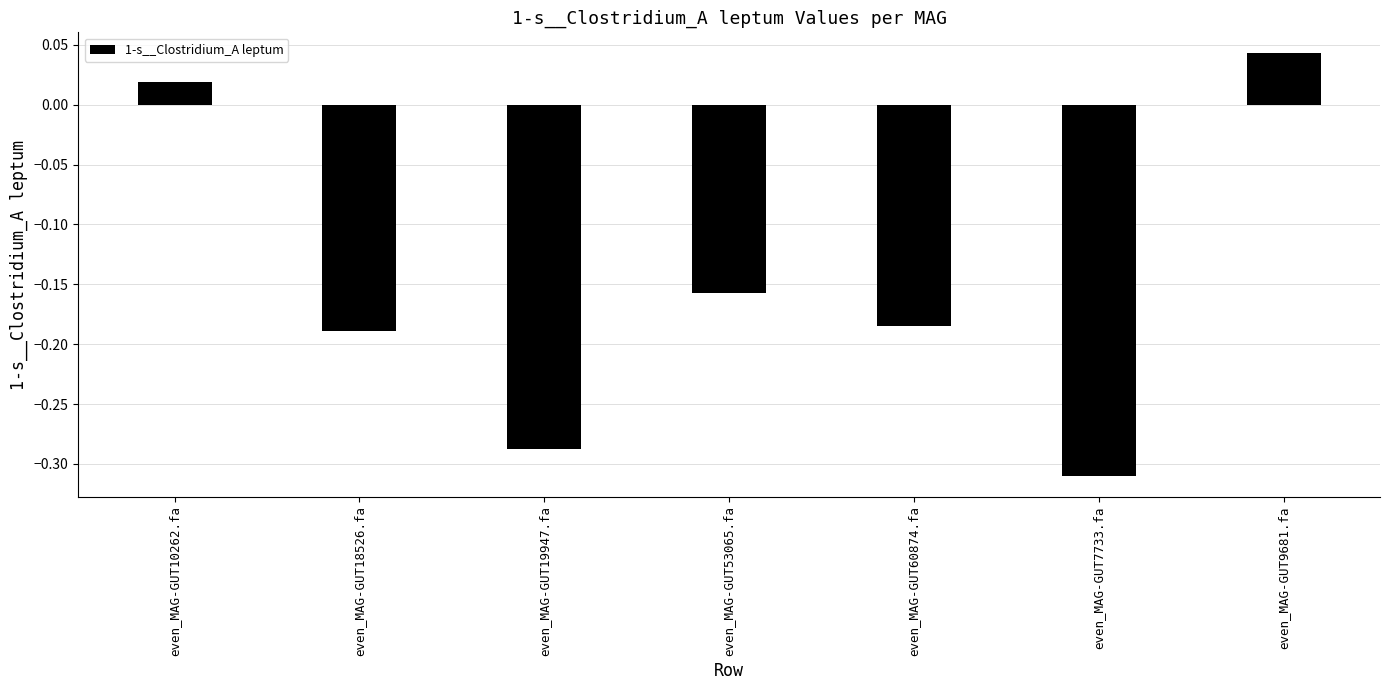

Count the number of categories in the chart.

7